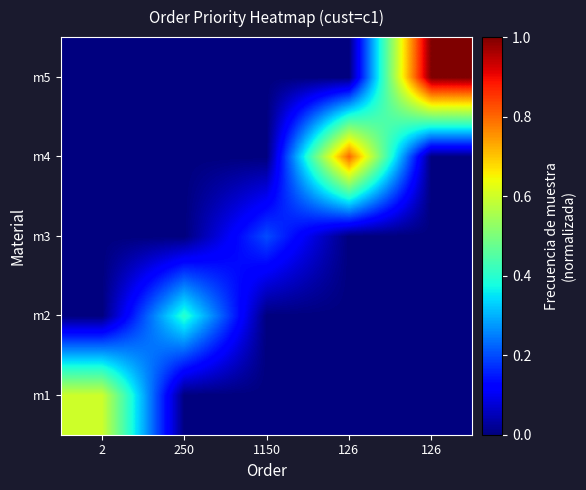

What is the difference between the highest and lowest values at 2?

0.6